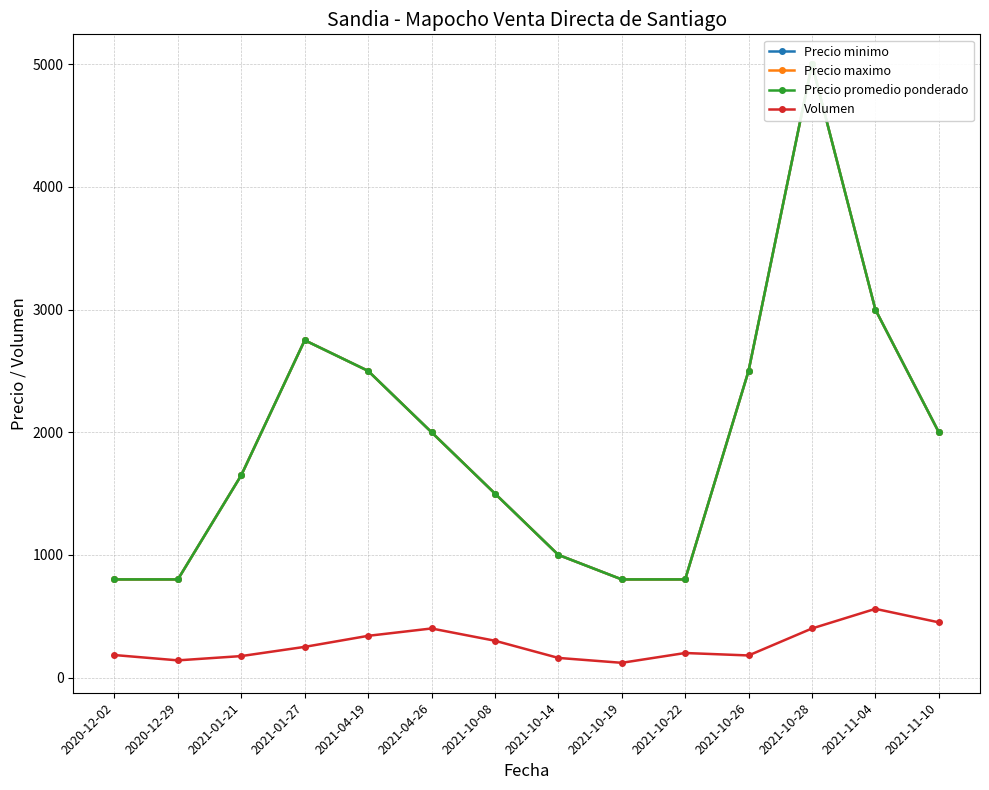

What is the highest value of the Volumen series?

560.0